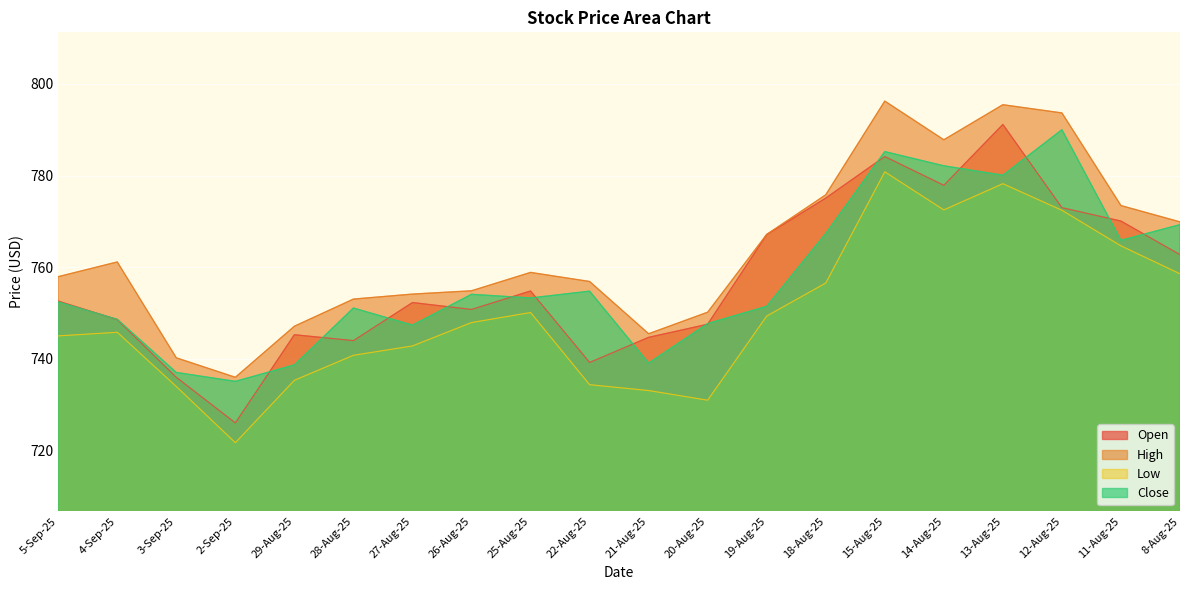

Which series changed the most between 20-Aug-25 and 19-Aug-25?

Open